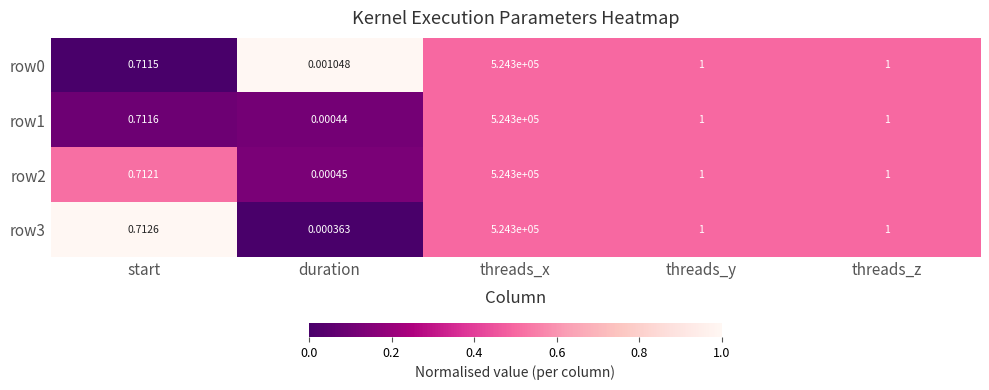

At which label does row2 reach its minimum?

duration